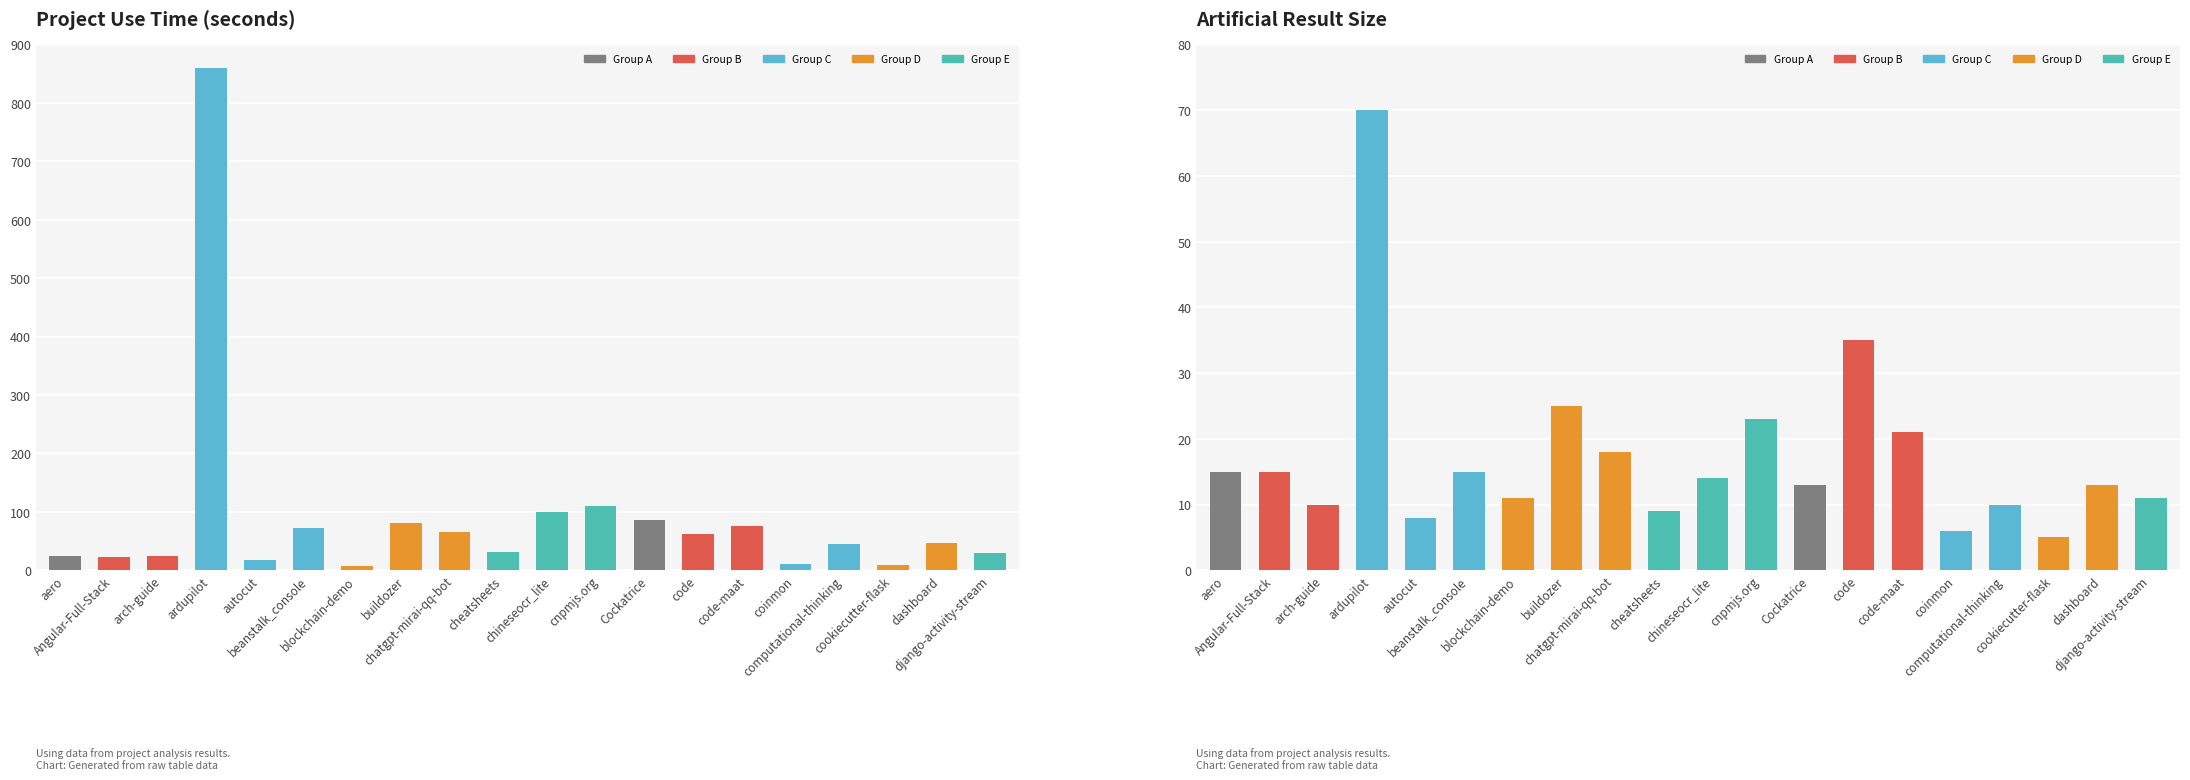

Is the value of artificial_result_size at code greater than the value of use_time at autocut?

Yes